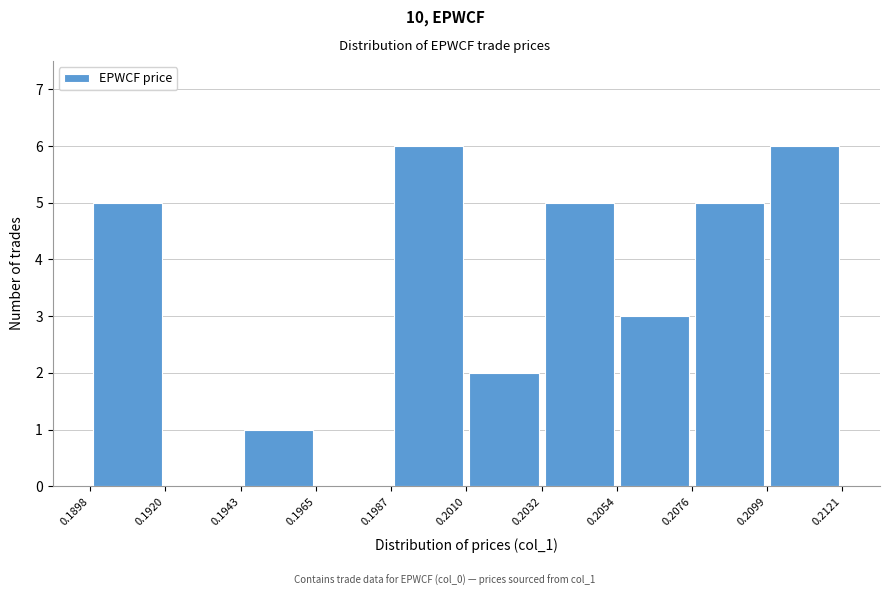

What is the height of the bar covering 0.1943 to 0.1965 on the x-axis? The values are not printed on the chart, so give them approximately, as read against the axis.

1